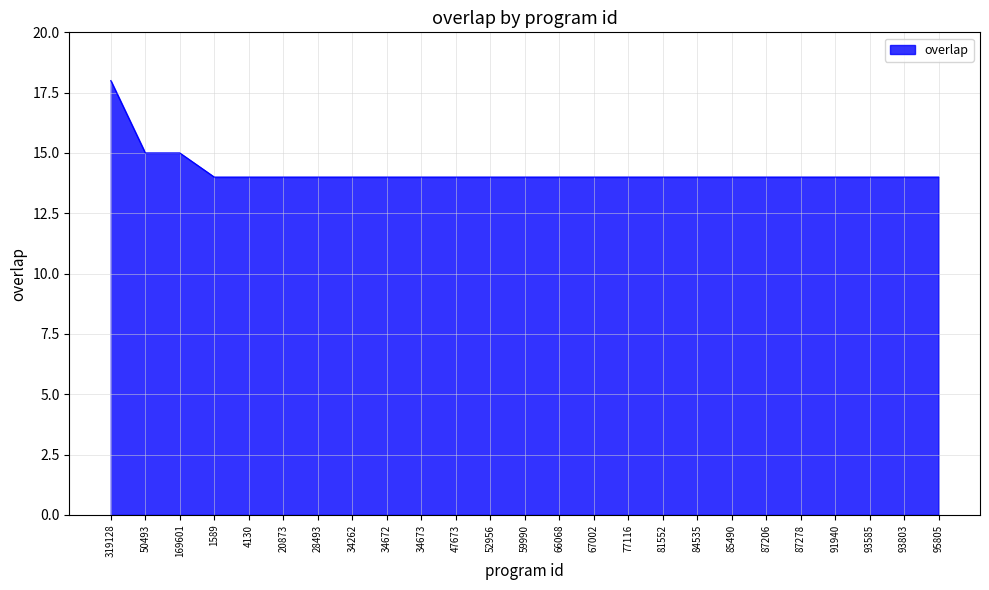

What is the difference between the maximum and minimum values?

4